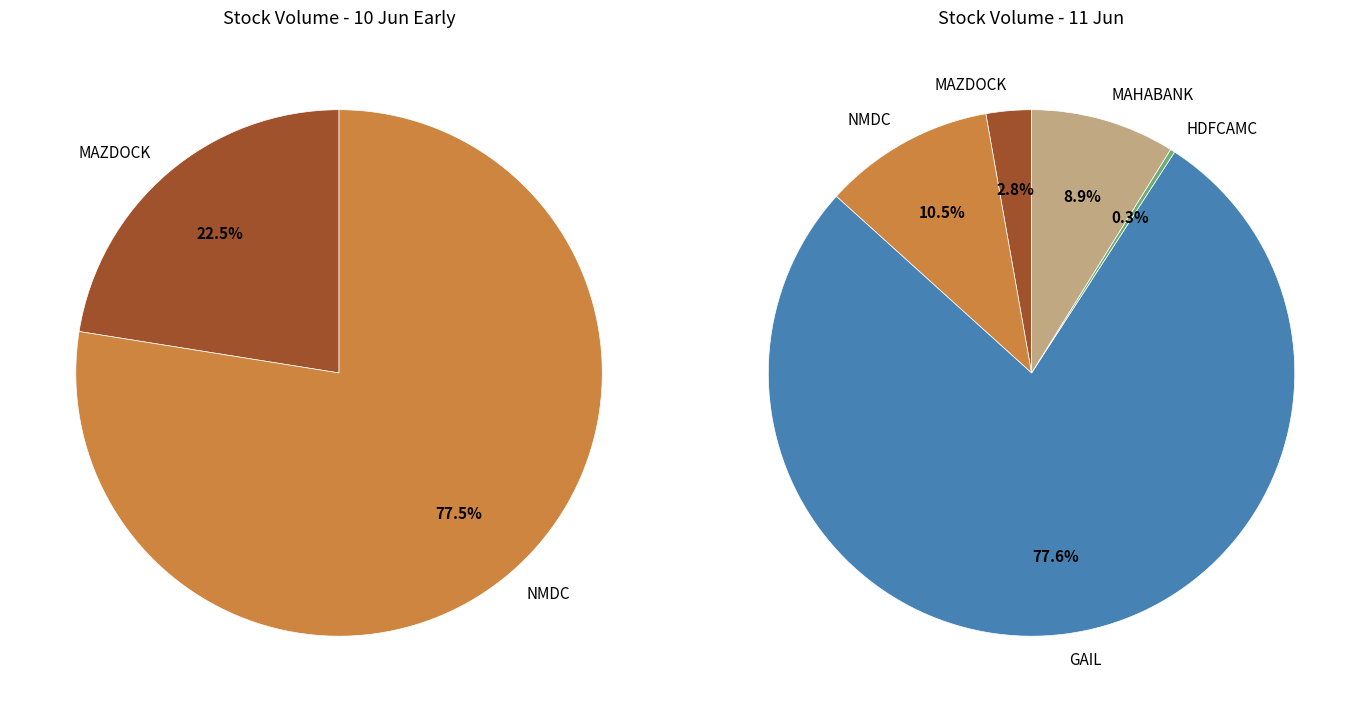

True or false: MAZDOCK accounts for 3% of the total.

True